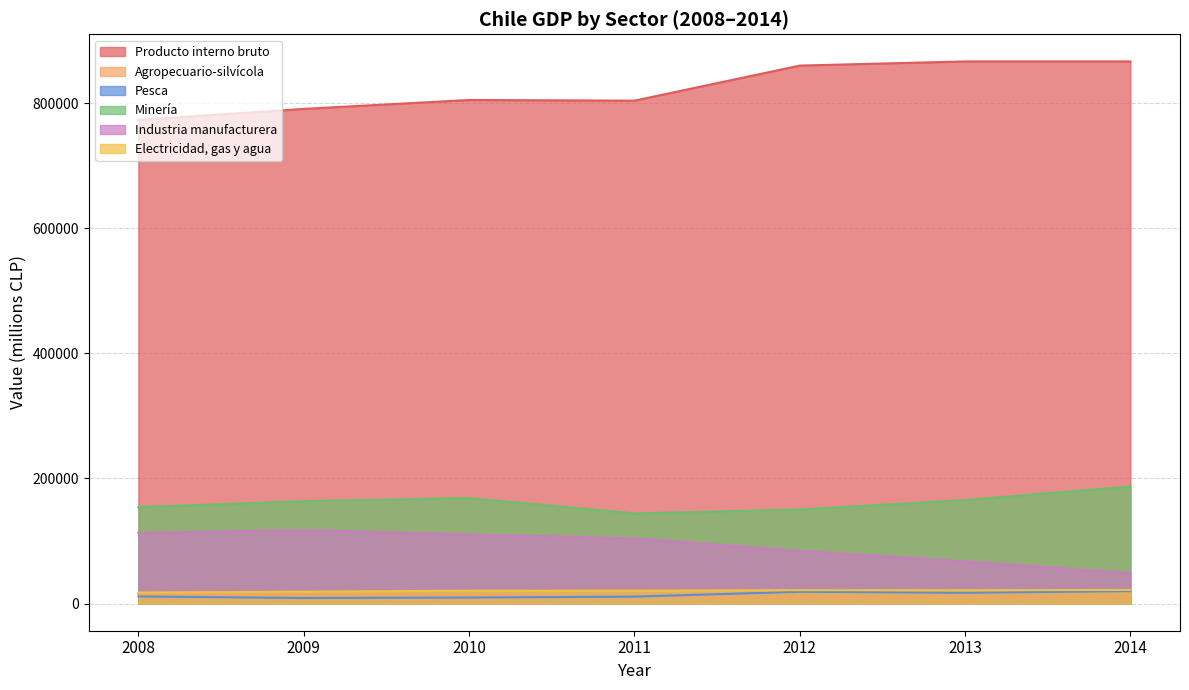

Reading right to left, transcribe all the data shown in this chart.

Producto interno bruto: 2014=866721	2013=866671	2012=860044	2011=803967	2010=805093	2009=790814	2008=773062
Agropecuario-silvícola: 2014=10747	2013=10975	2012=9365	2011=11762	2010=12751	2009=13616	2008=15581
Pesca: 2014=19974	2013=17362	2012=18936	2011=11154	2010=9695	2009=8938	2008=11434
Minería: 2014=187241	2013=165595	2012=150414	2011=144150	2010=168652	2009=163841	2008=154179
Industria manufacturera: 2014=48811	2013=67409	2012=84187	2011=104240	2010=110481	2009=117487	2008=112967
Electricidad, gas y agua: 2014=21868	2013=21330	2012=21520	2011=20710	2010=20664	2009=19052	2008=17710